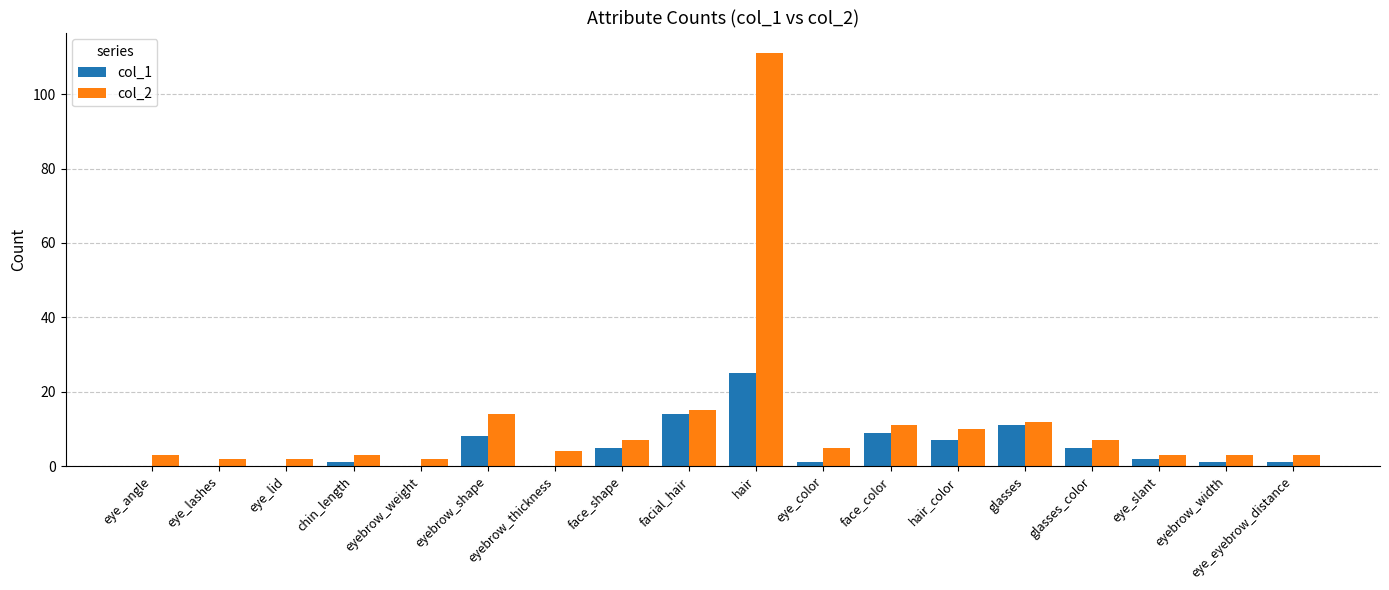

How many data points does each series have?

18